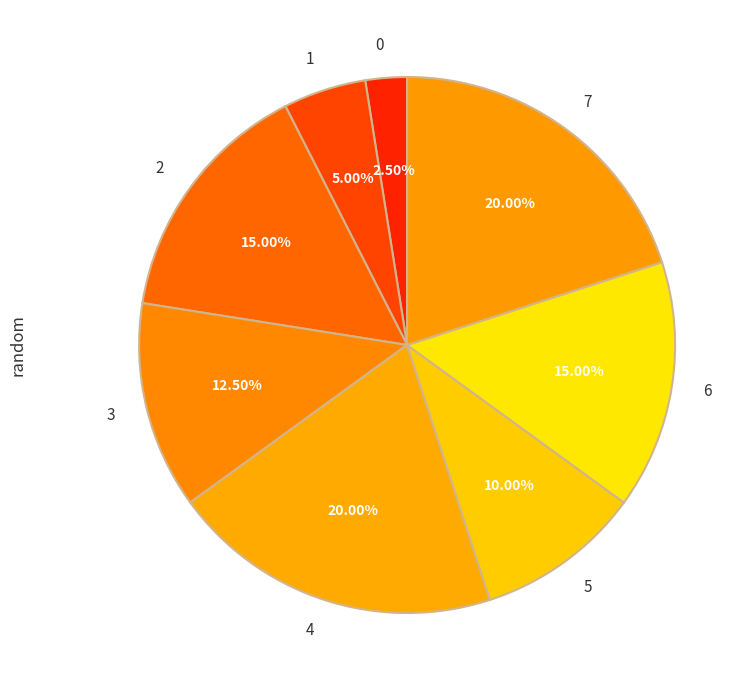

Is there any slice that represents more than half of the pie?

No